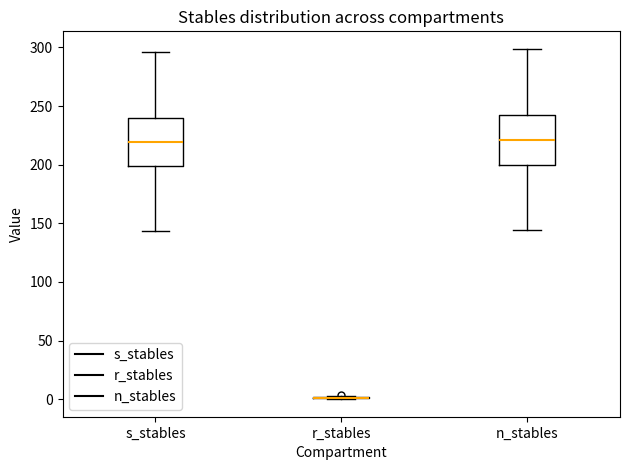

Reading left to right, transcribe this box plot: for each box, give where its median line is, the range the box spans, and where its two whiskers end, as read against the y-axis. The values are not printed on the chart, so give them approximately, as read against the axis.

s_stables: median 220, box 200 to 240, whiskers 145 to 295
r_stables: box collapsed to a line at 0, whiskers 0 to 5
n_stables: median 220, box 200 to 240, whiskers 145 to 300